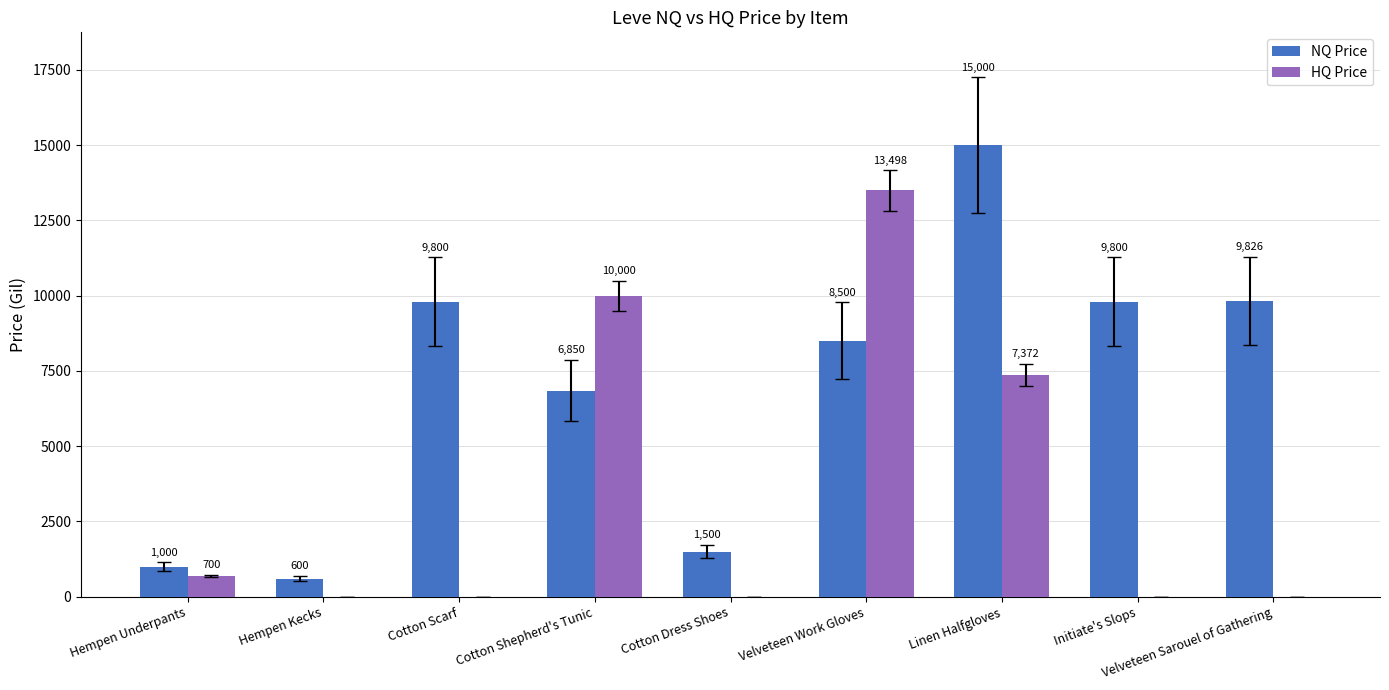

What is the sum of the NQ Price values at Cotton Scarf and Initiate's Slops?

19600.0